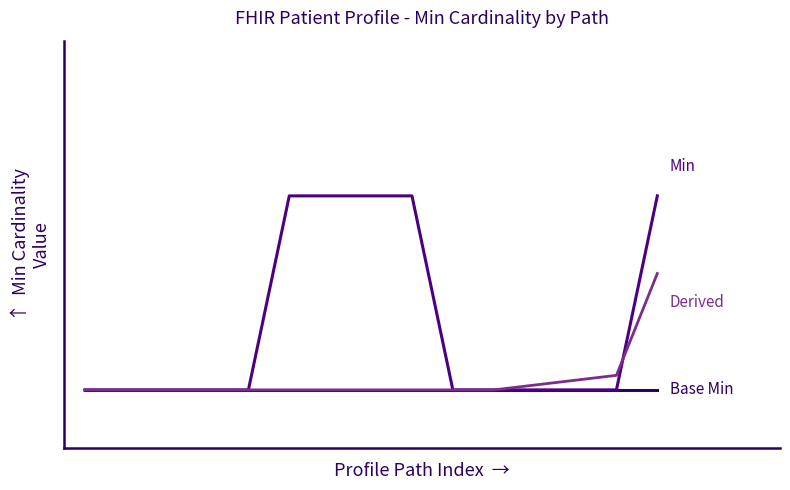

At which category is the sum across all series the highest?

14